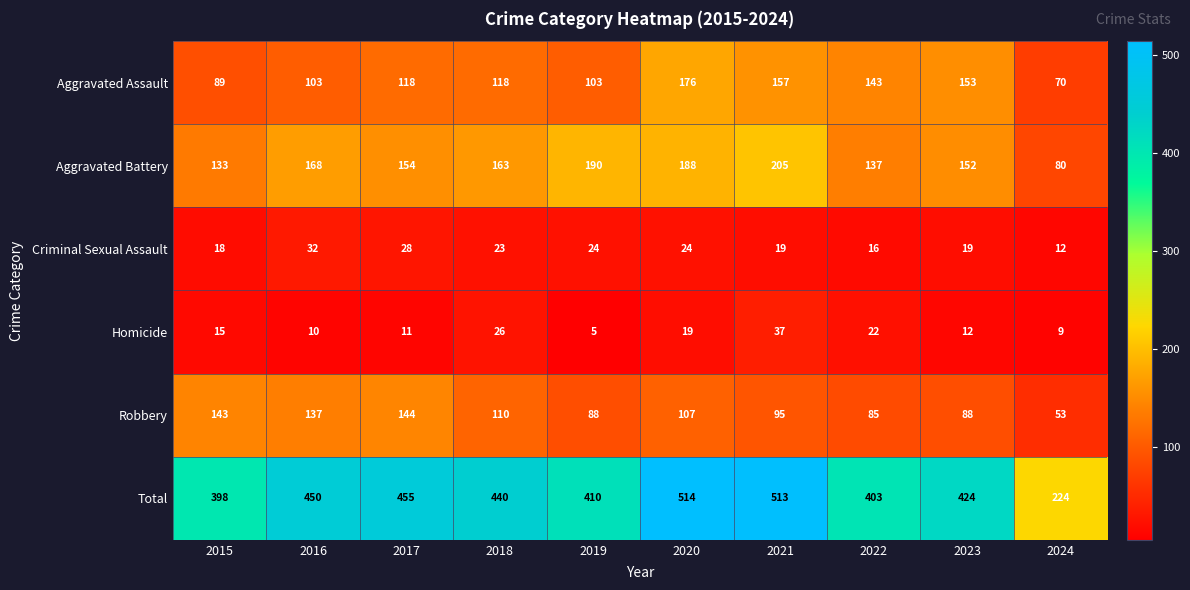

Count the number of data series in this chart.

6